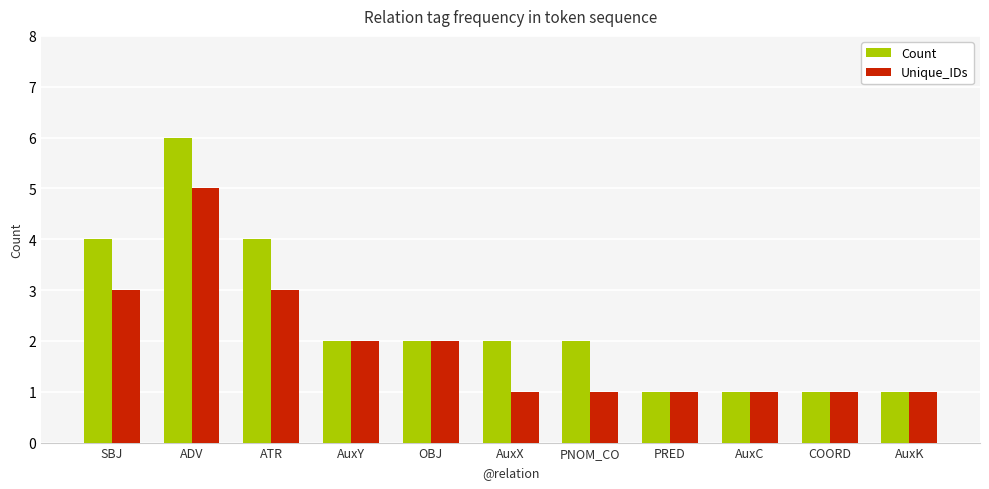

The value of Count at AuxX is 2. True or false?

True